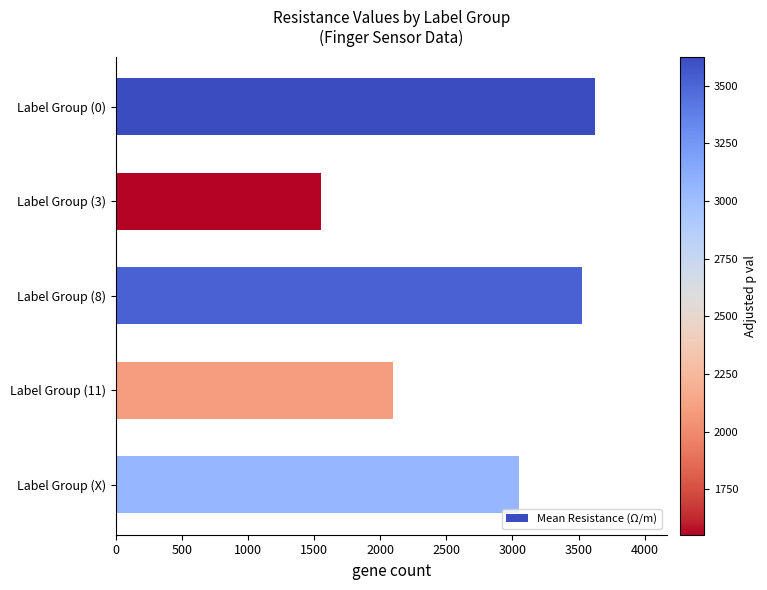

How many distinct data groups are displayed?

1